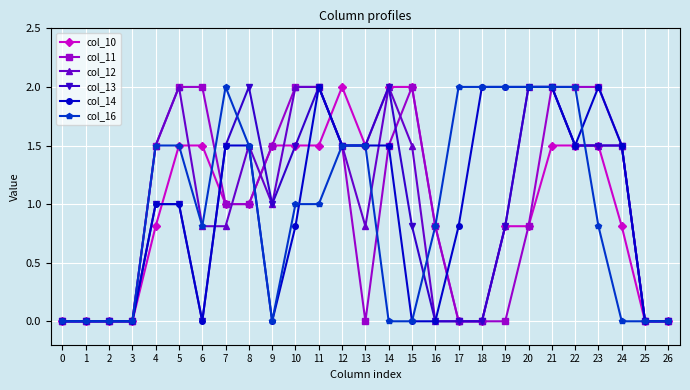

The col_11 series shows 0.0 at 1. True or false?

True